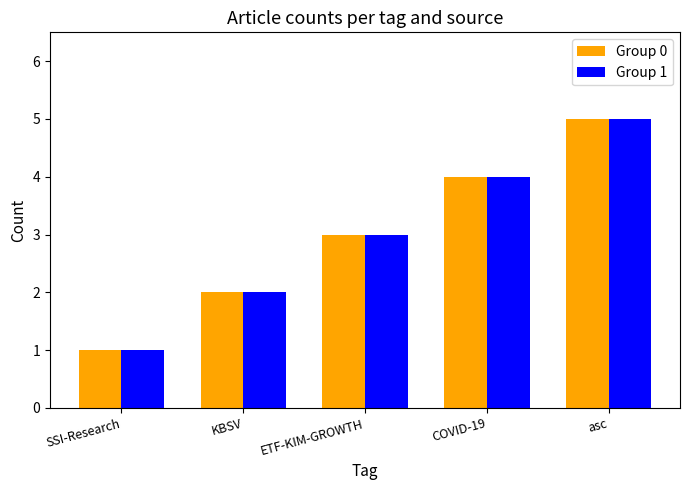

Where is Group 1 nearest to the value 3?

ETF-KIM-GROWTH